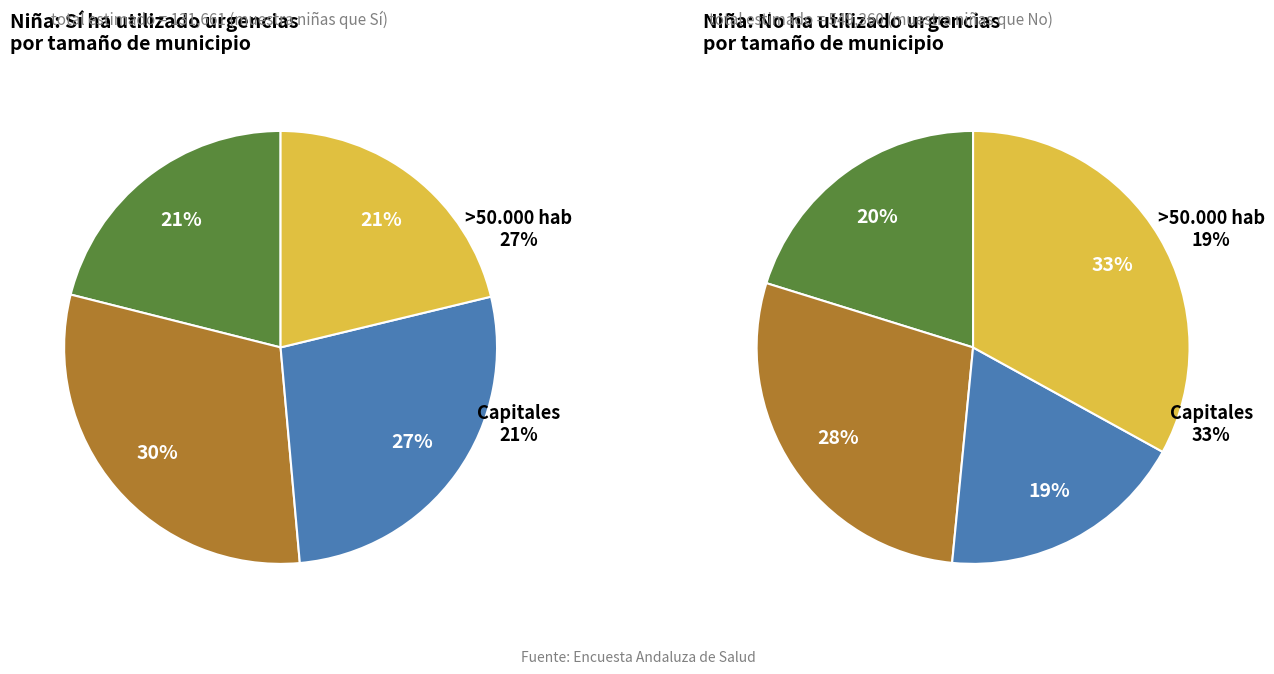

Is it true that <10.000 hab is 29% of the pie?

False